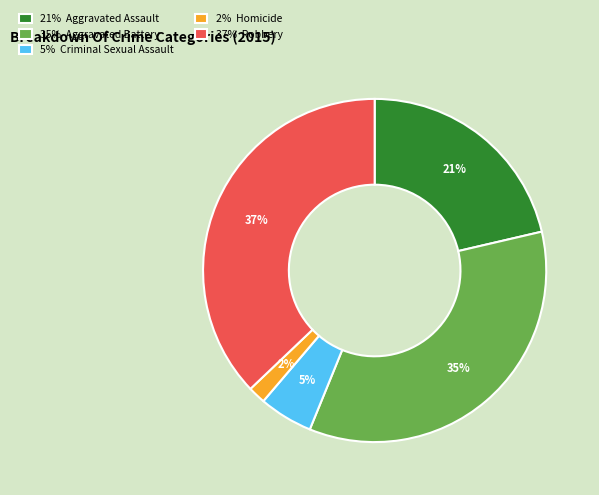

Is there a majority slice in this chart?

No